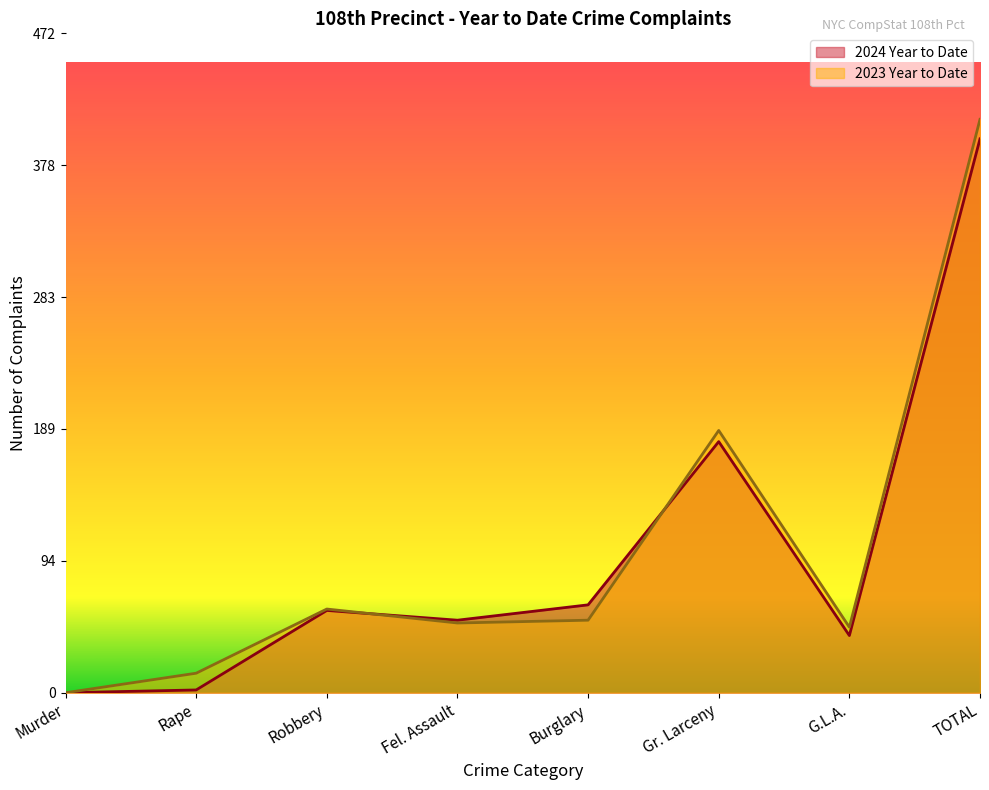

What are all the series names shown in the legend?

2024 Year to Date, 2023 Year to Date